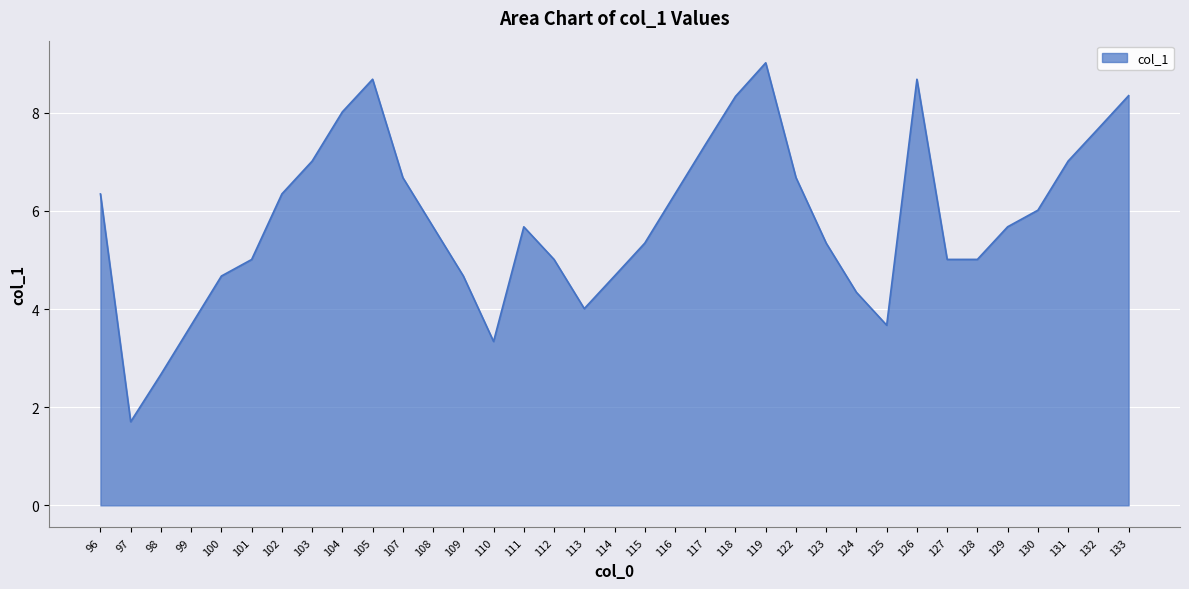

What value does the data have at 116?

6.3